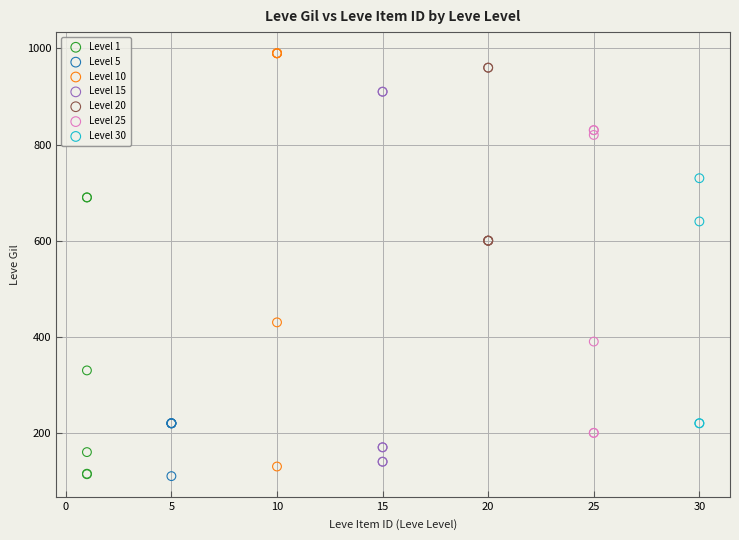

Which series has the widest spread of Y values?

Level 10